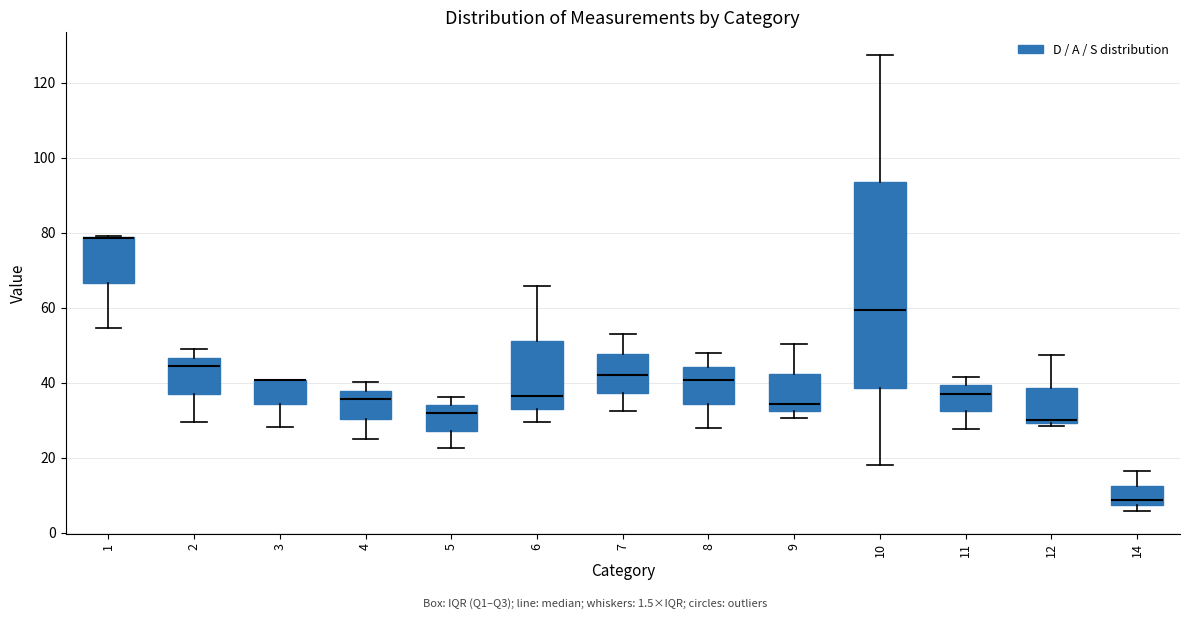

Reading left to right, transcribe this box plot: for each box, give where its median line is, the range the box spans, and where its two whiskers end, as read against the y-axis. The values are not printed on the chart, so give them approximately, as read against the axis.

1: median 78 (drawn on the box's upper edge), box 66 to 78, whiskers 54 to 78
2: median 44, box 36 to 46, whiskers 30 to 48
3: median 40 (drawn on the box's upper edge), box 34 to 40, whiskers 28 to 40
4: median 36, box 30 to 38, whiskers 24 to 40
5: median 32, box 28 to 34, whiskers 22 to 36
6: median 36, box 32 to 52, whiskers 30 to 66
7: median 42, box 38 to 48, whiskers 32 to 54
8: median 40, box 34 to 44, whiskers 28 to 48
9: median 34, box 32 to 42, whiskers 30 to 50
10: median 60, box 38 to 94, whiskers 18 to 128
11: median 36, box 32 to 40, whiskers 28 to 42
12: median 30 (just above the box's lower edge), box 30 to 38, whiskers 28 to 48
14: median 8 (just above the box's lower edge), box 8 to 12, whiskers 6 to 16